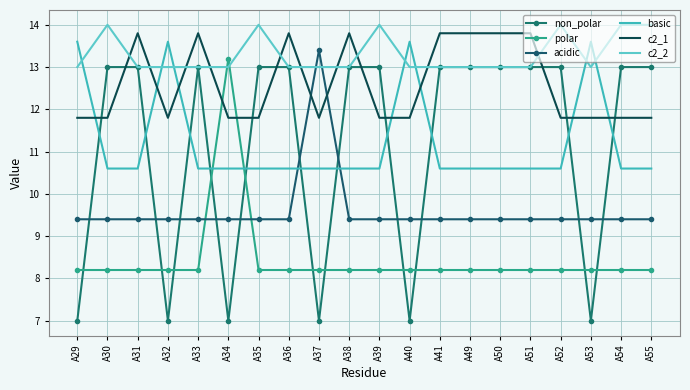

True or false: polar has more than 1 points higher than both neighbors.

False